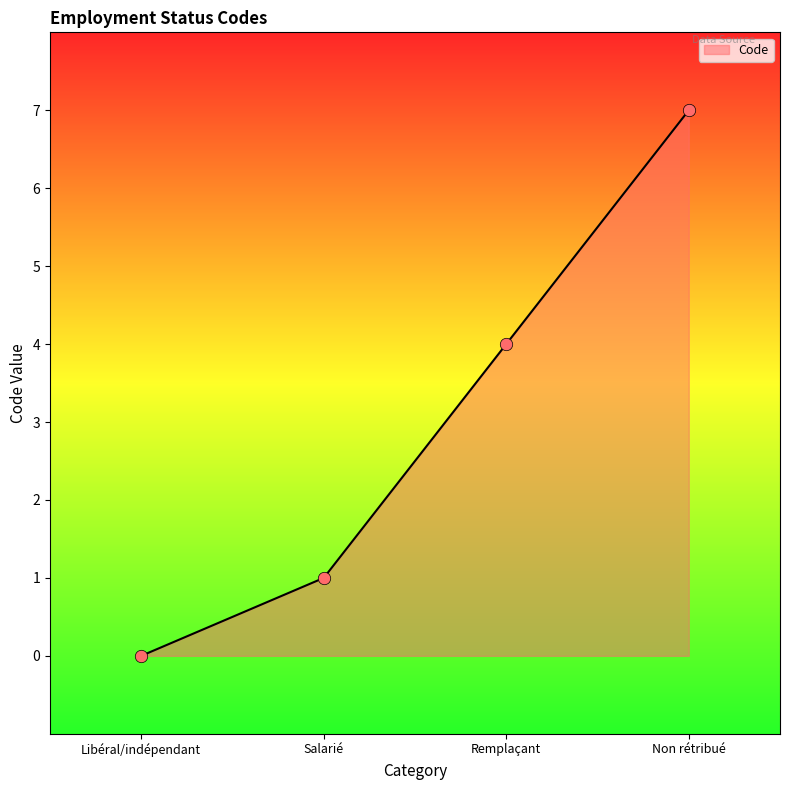

What is the ratio of the value at Remplaçant to the value at Salarié?

4.0